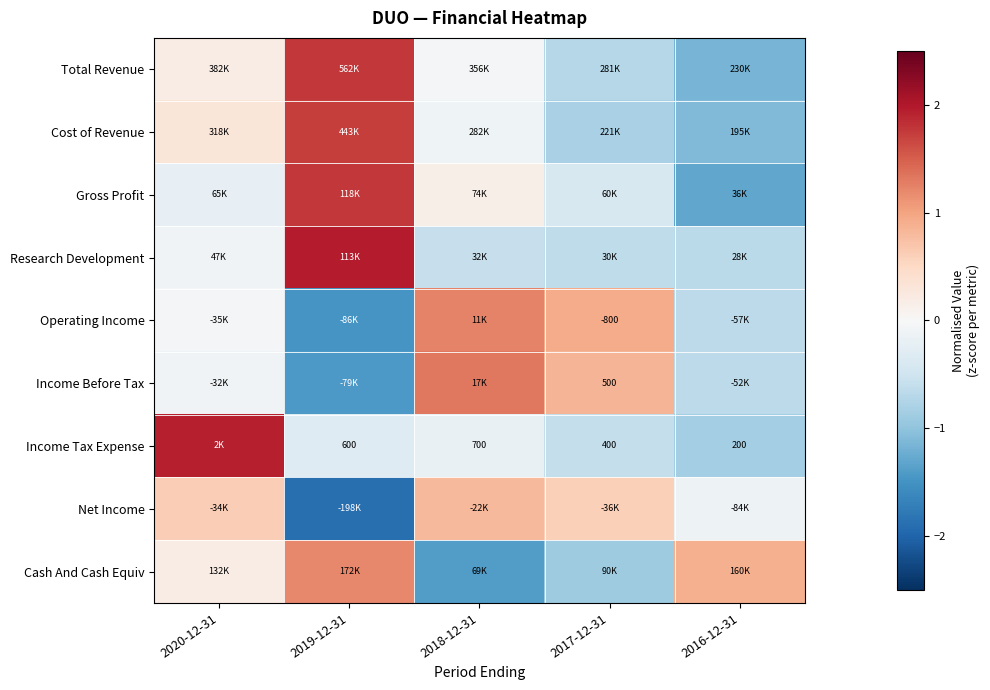

What is the difference between the highest and lowest values at 2020-12-31?

2.2